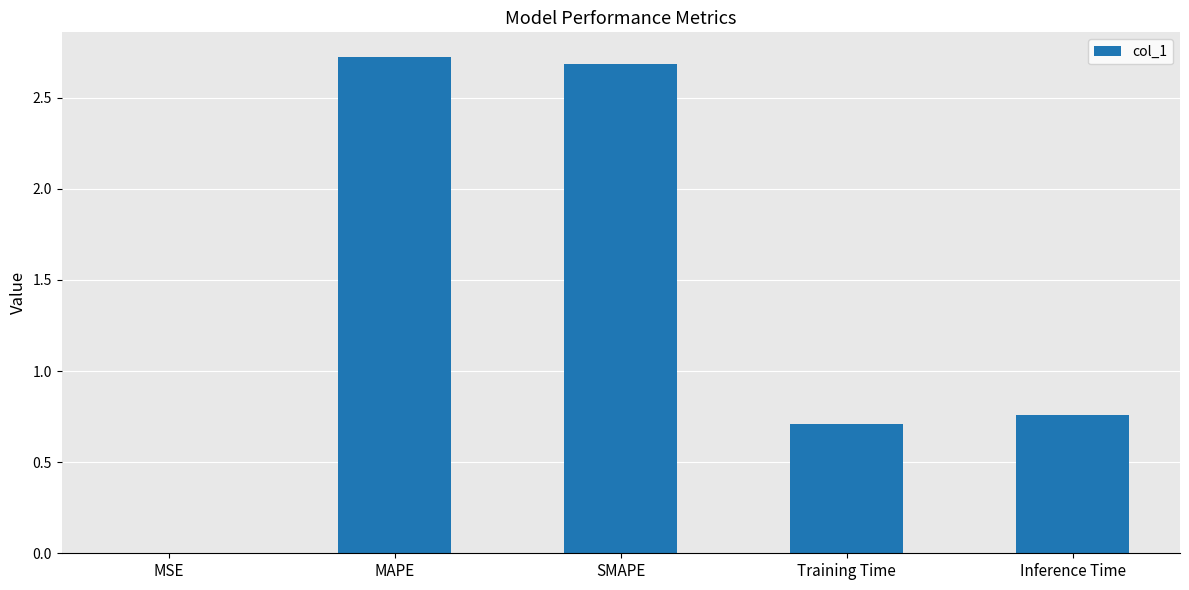

Is it true that the value at Training Time is 0.7?

True